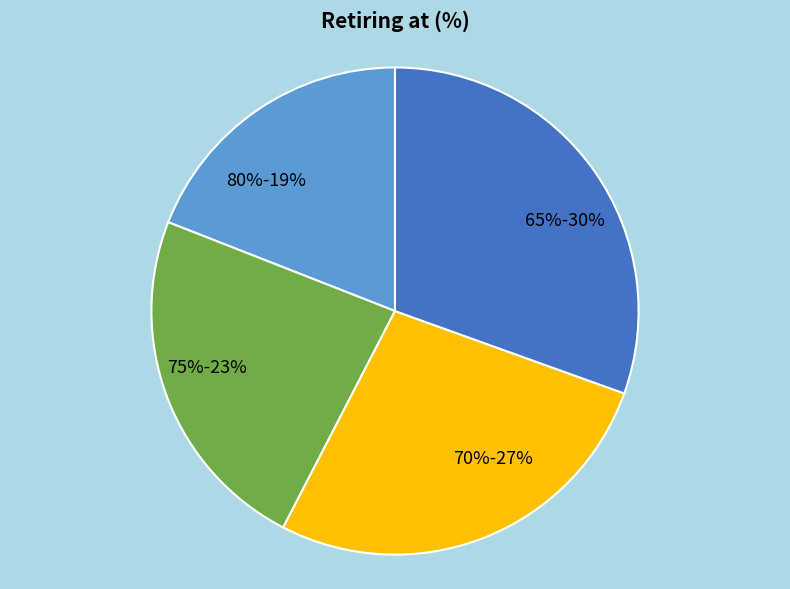

Between 70% and 75%, which is larger?

70%